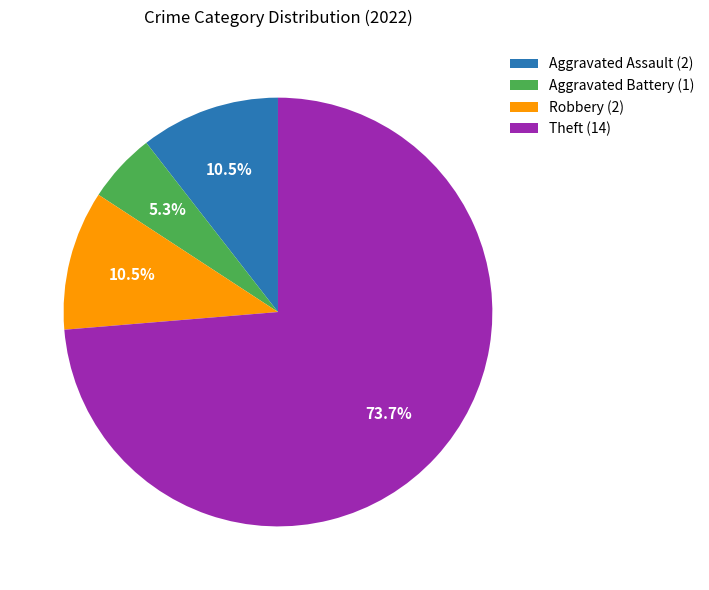

To the nearest percent, what is the difference between the largest and smallest slice percentages?

68%